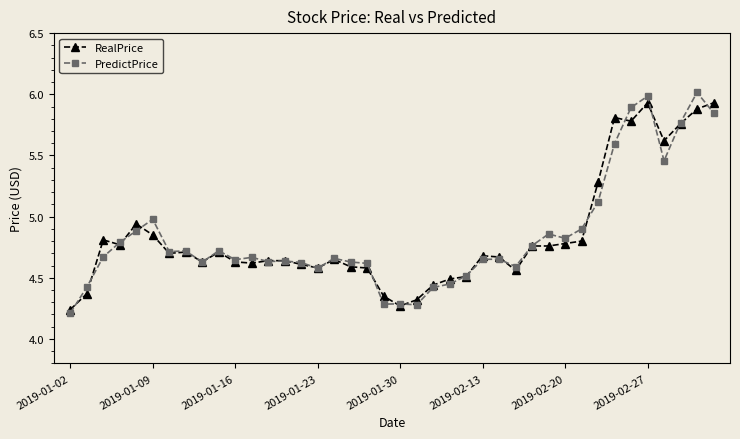

True or false: RealPrice has more than 2 points higher than both neighbors.

True